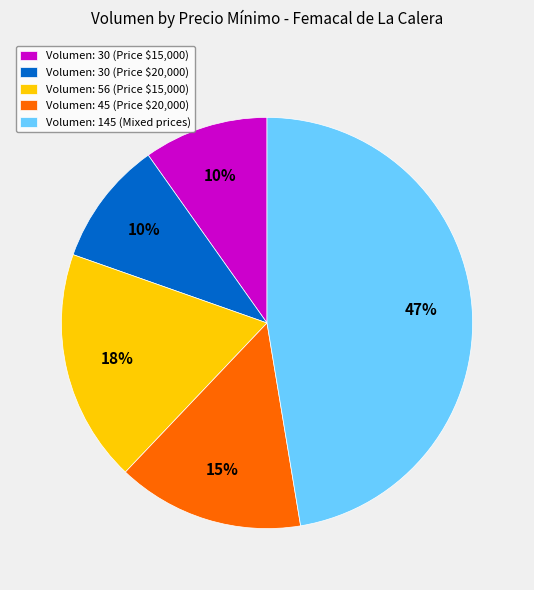

Count the number of slices in the pie.

5